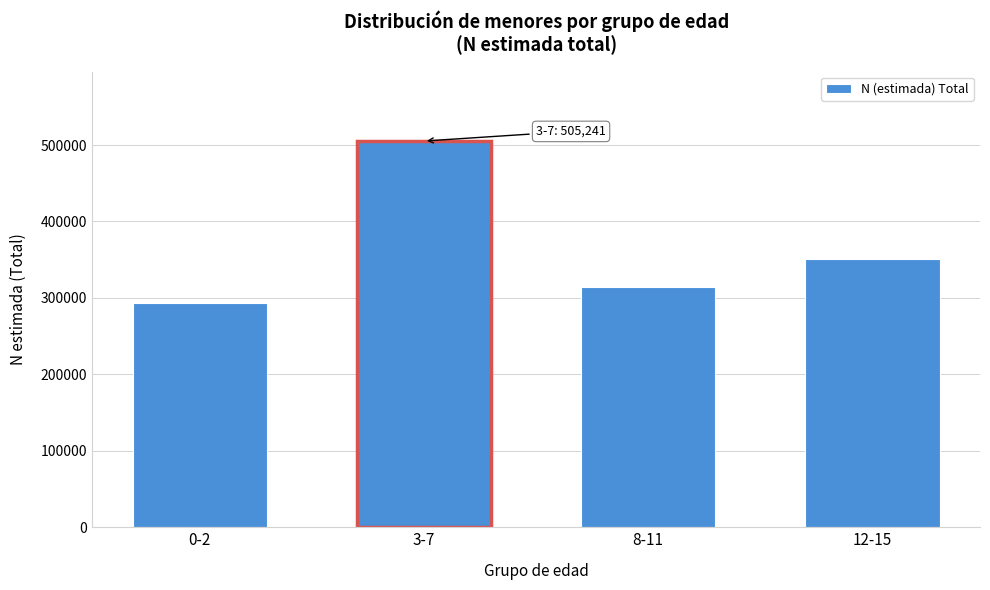

Reading left to right, transcribe all the data shown in this chart.

0-2=292751	3-7=505241	8-11=314836	12-15=350570